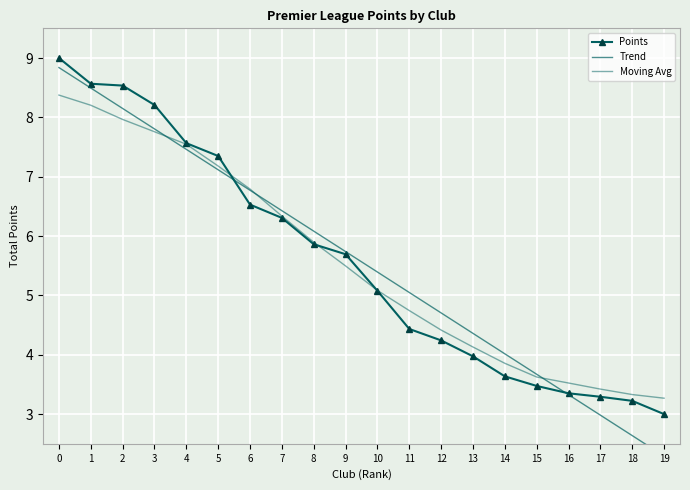

What are all the series names shown in the legend?

Points, Trend, Moving Avg